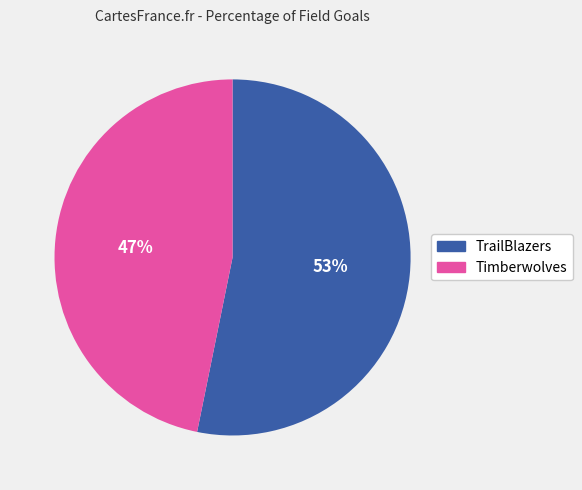

To the nearest percent, what portion does Timberwolves represent?

47%